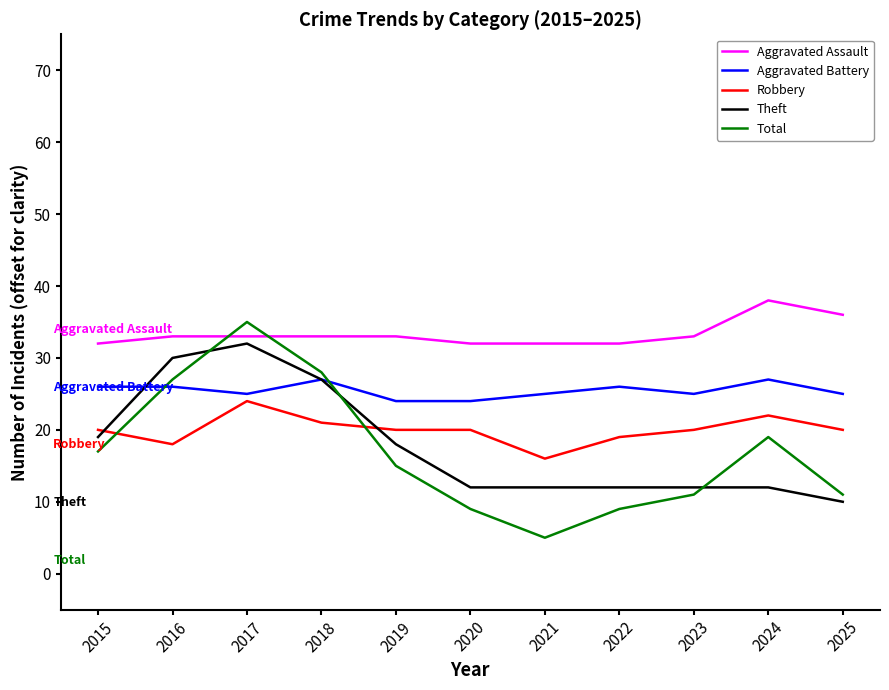

True or false: Theft and Aggravated Assault intersect in this chart.

False